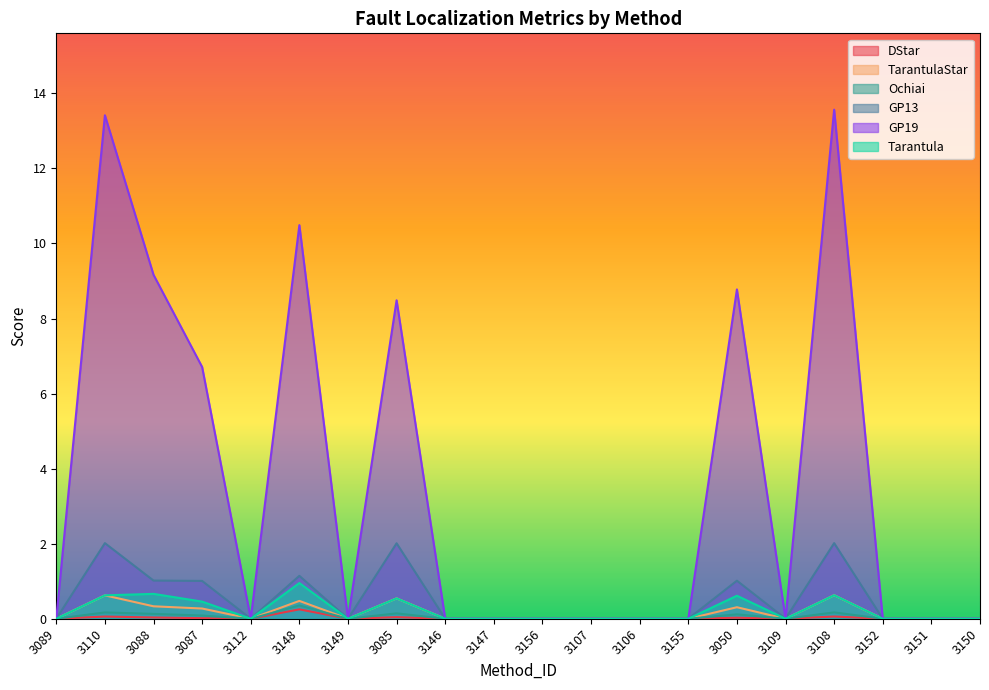

How many interior local peaks does the GP13 series have?

5